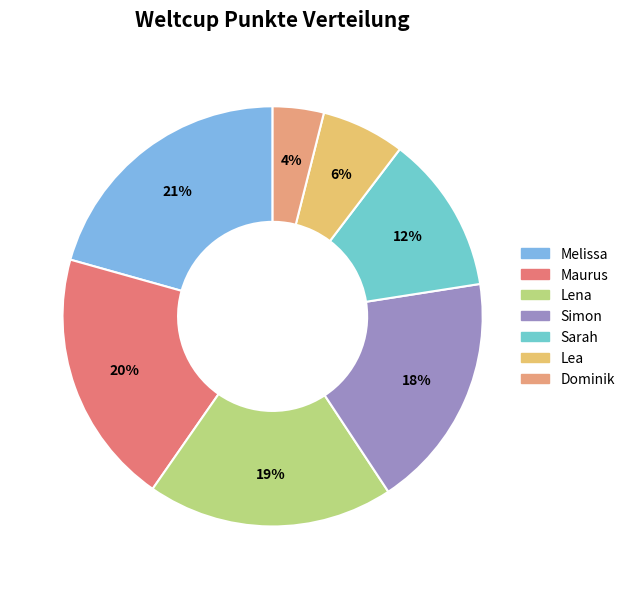

Which has a higher value, Maurus or Melissa?

Melissa